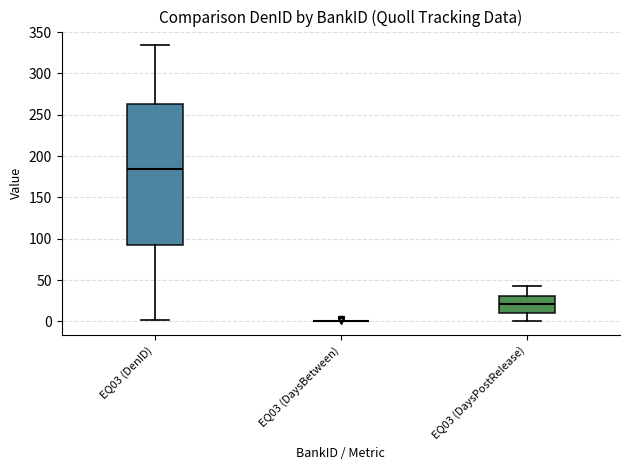

Which box is the tallest, from its lower edge to its upper edge?

EQ03 (DenID)